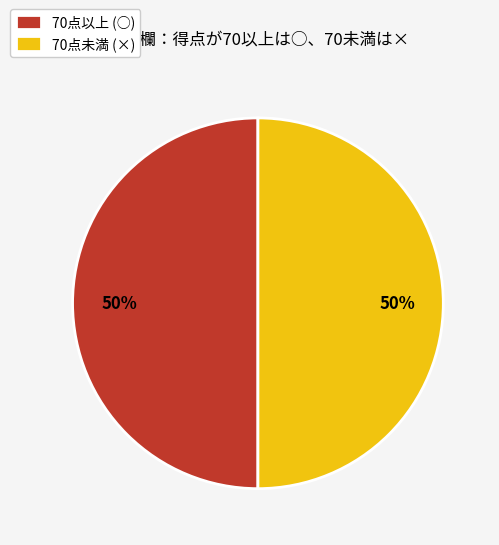

Is it true that 70点以上 (○) is 38% of the pie?

False